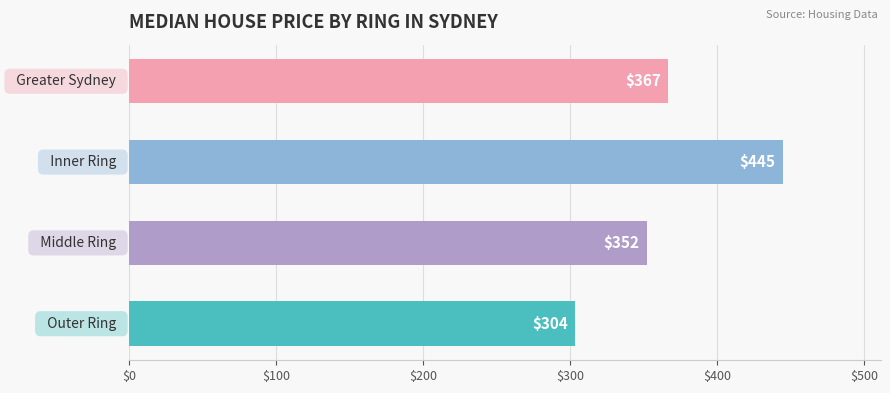

What is the smallest value displayed?

303.5